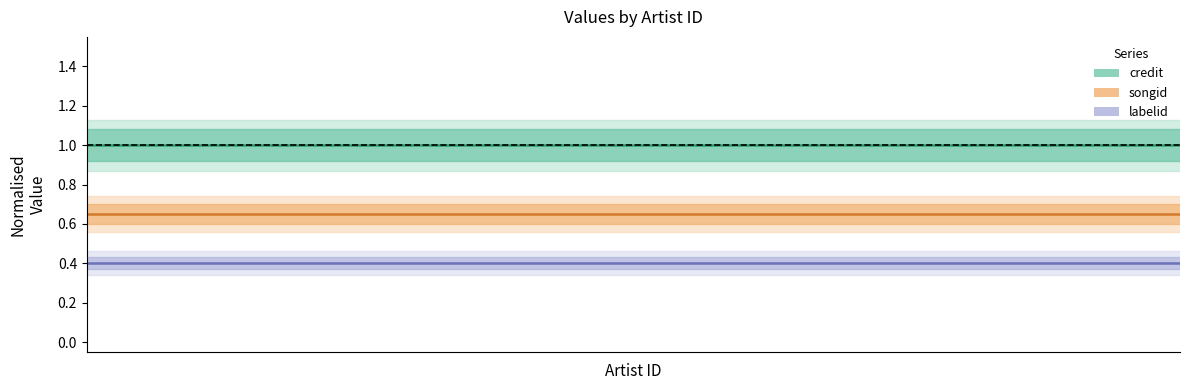

True or false: credit has more than 2 interior local peaks.

False